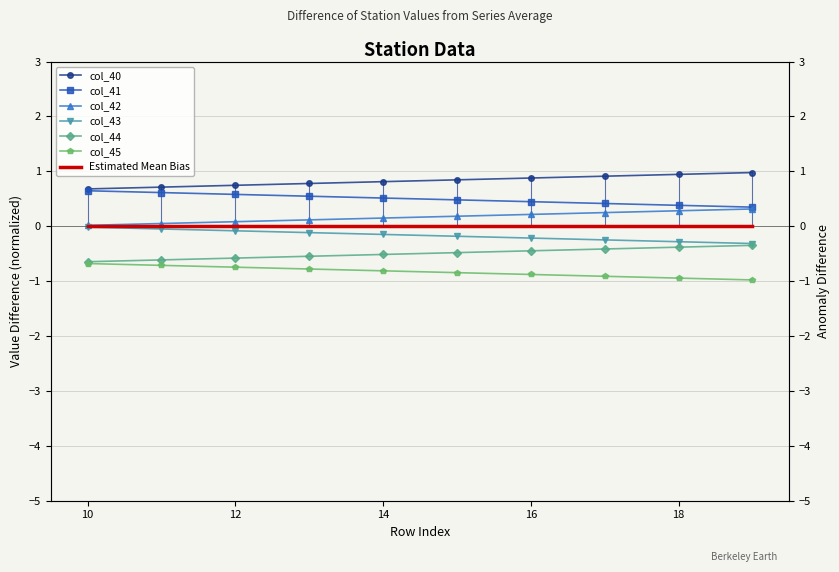

What is the difference between the maximum and minimum values in the col_40 series?

0.3